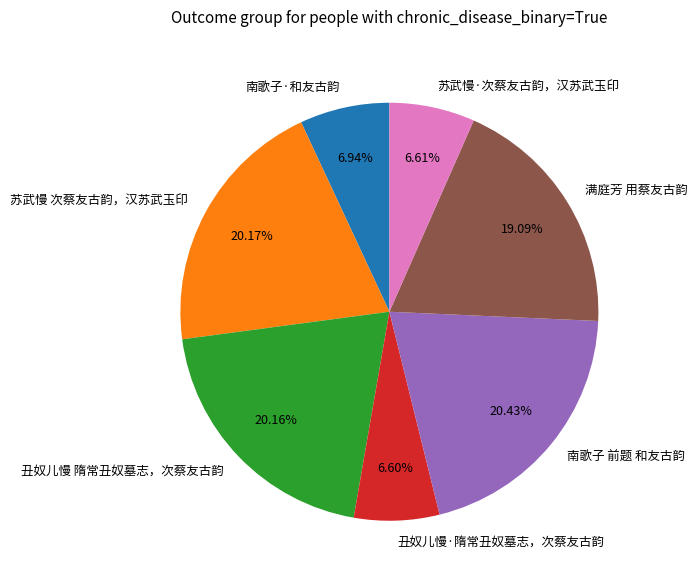

To the nearest percent, what portion does 南歌子 前题 和友古韵 represent?

20%